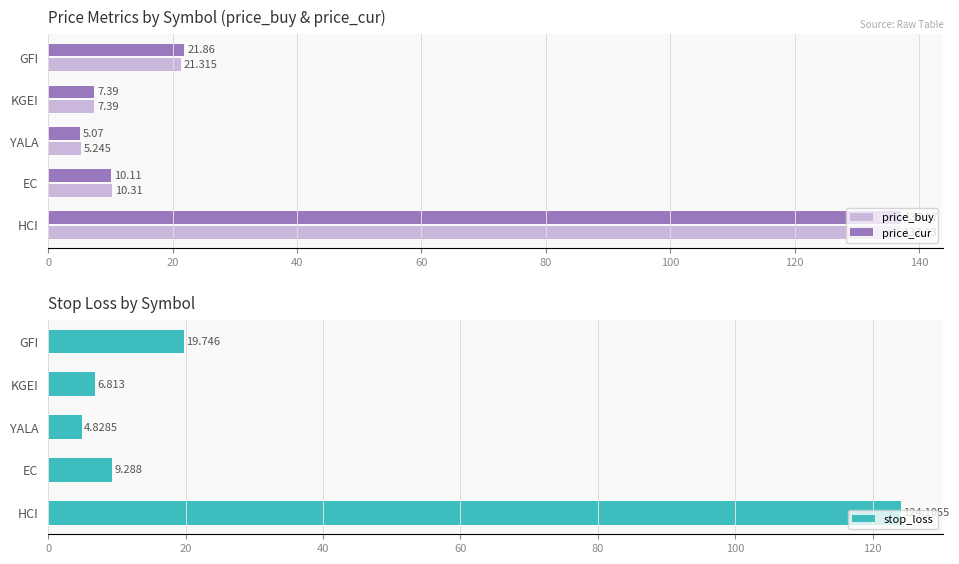

How many bars are there in total?

15